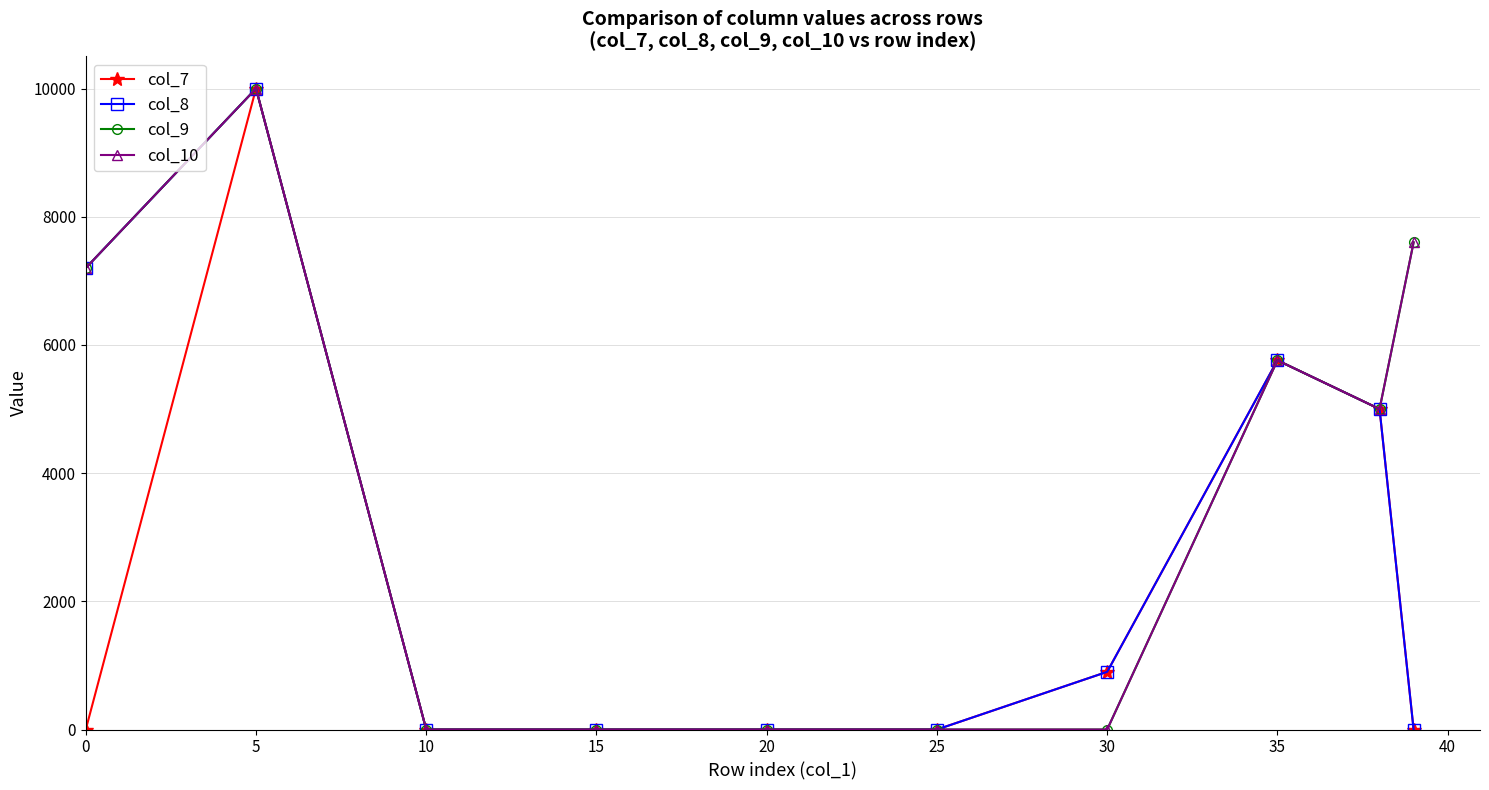

Does the chart have visible grid lines?

Yes